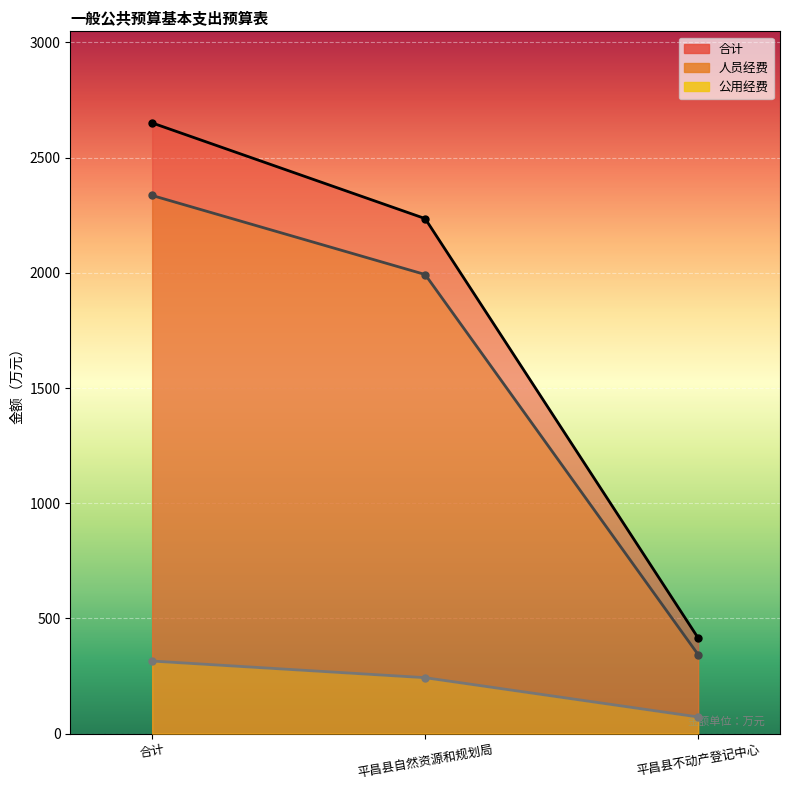

Reading right to left, extract all data points from this chart.

合计: 平昌县不动产登记中心=415.2	平昌县自然资源和规划局=2235.5	合计=2650.8
人员经费: 平昌县不动产登记中心=343.0	平昌县自然资源和规划局=1992.8	合计=2335.9
公用经费: 平昌县不动产登记中心=72.2	平昌县自然资源和规划局=242.7	合计=314.9